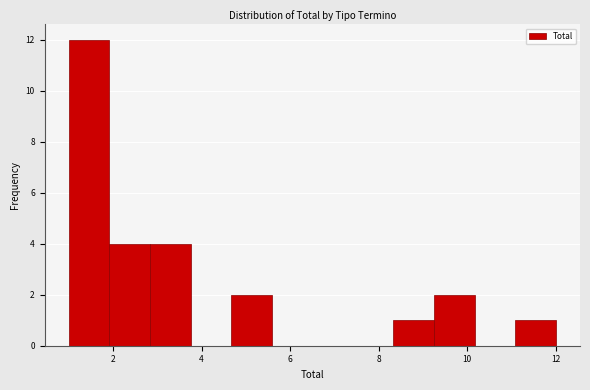

What is the height of the bar covering 8.4 to 9.2 on the x-axis? Neither the bar edges nor the heights are printed on the chart, so give them approximately, as read against the axes.

1